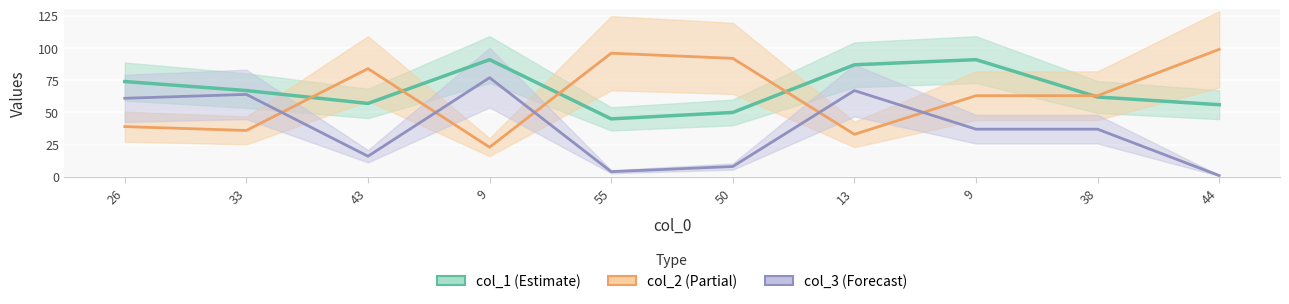

Which label corresponds to the smallest value in the chart?

44